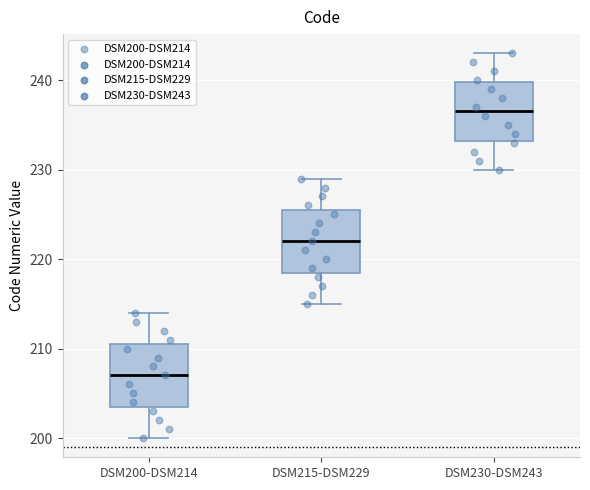

Reading left to right, transcribe this box plot: for each box, give where its median line is, the range the box spans, and where its two whiskers end, as read against the y-axis. The values are not printed on the chart, so give them approximately, as read against the axis.

DSM200-DSM214: median 207, box 204 to 211, whiskers 200 to 214
DSM215-DSM229: median 222, box 219 to 226, whiskers 215 to 229
DSM230-DSM243: median 237, box 233 to 240, whiskers 230 to 243